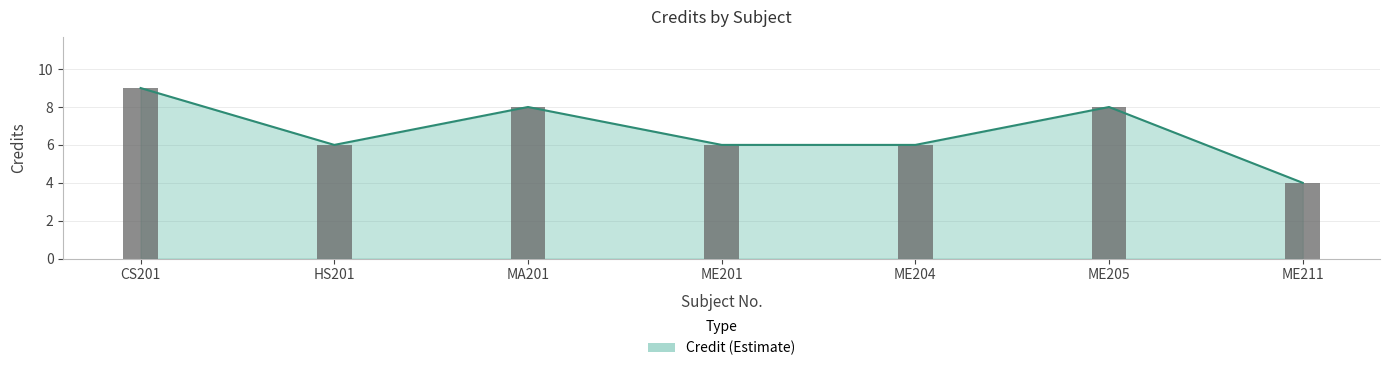

Reading right to left, transcribe all the data shown in this chart.

ME211=4	ME205=8	ME204=6	ME201=6	MA201=8	HS201=6	CS201=9